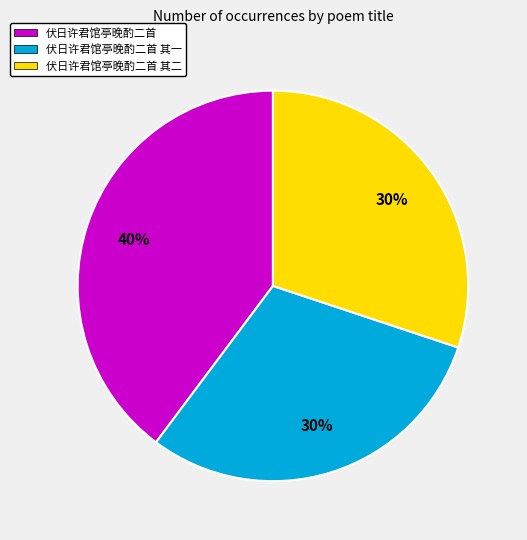

Is the sum of 伏日许君馆亭晚酌二首 其二 and 伏日许君馆亭晚酌二首 其一 greater than half?

Yes